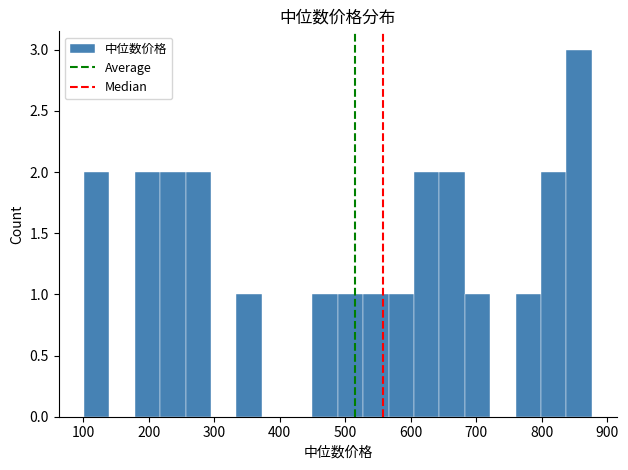

Read against the x-axis, roughly where is the centre of the tallest bar?

860